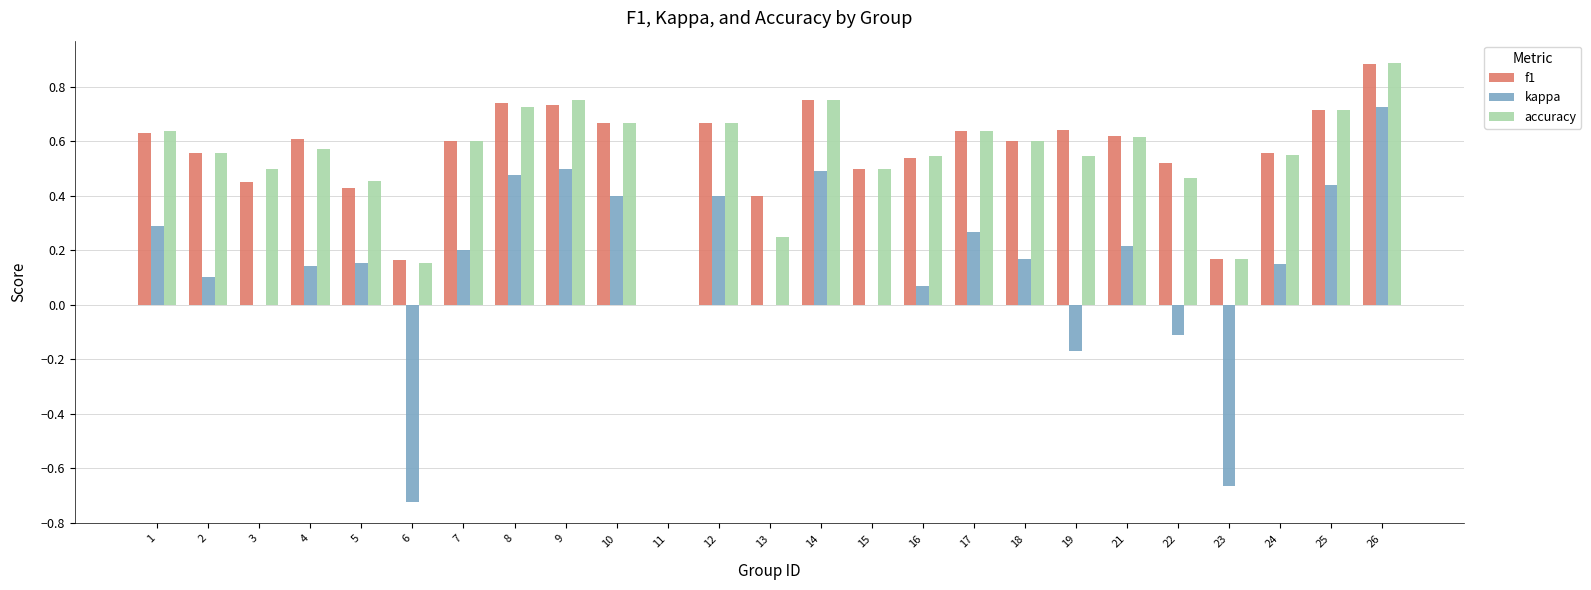

True or false: f1 has a value of 1.0 at 1.

False